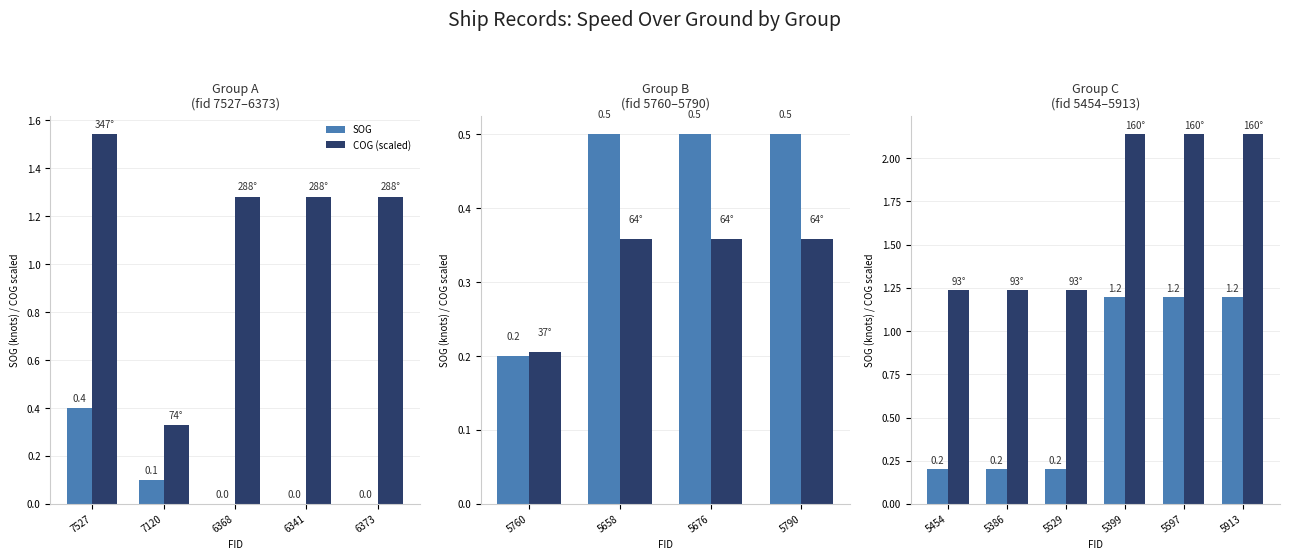

List the series in order of their overall mean, highest first.

COG (scaled), SOG